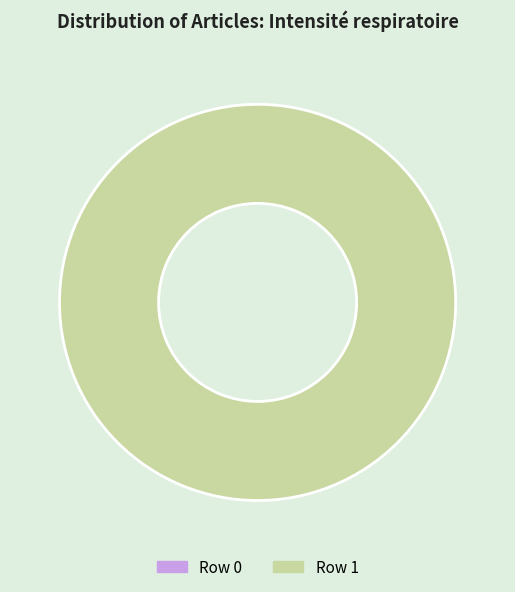

What is the change in value from Portail:Médecine/Articles liés - row 0 to Portail:Médecine/Articles liés - row 1?

+1